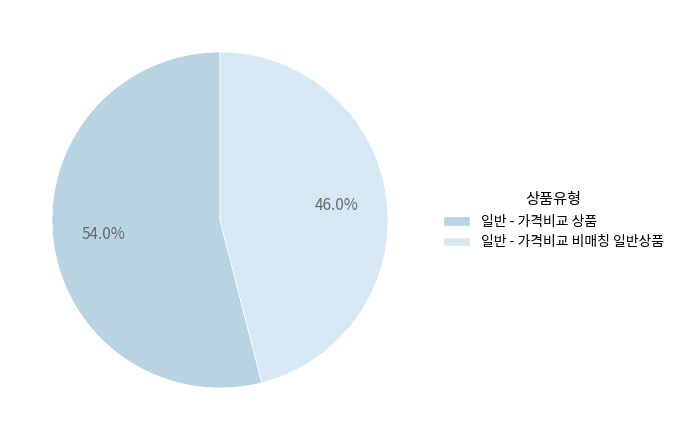

Is it true that 일반 - 가격비교 비매칭 일반상품 is 34% of the pie?

False